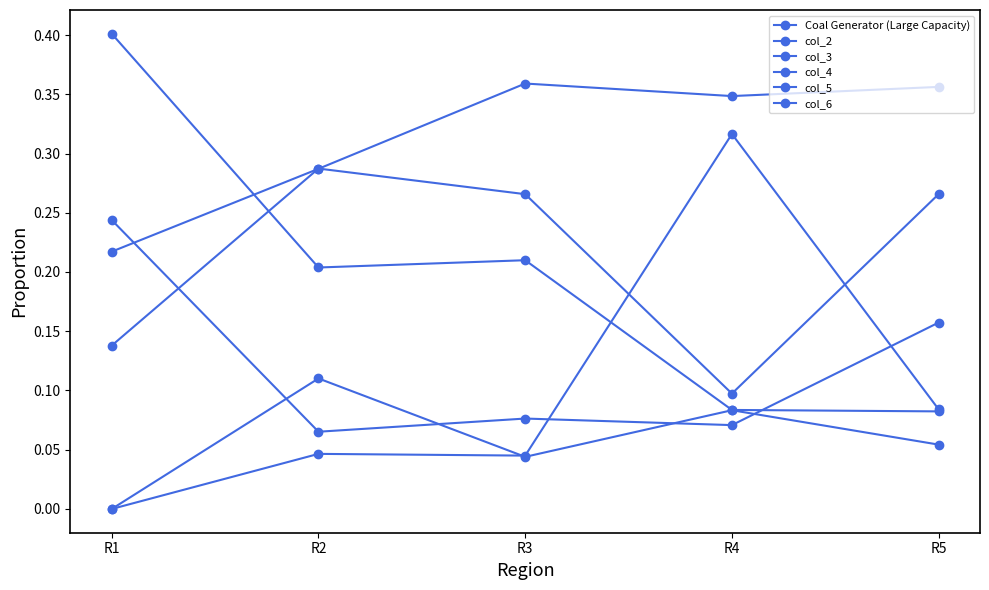

Count the number of categories in the chart.

5